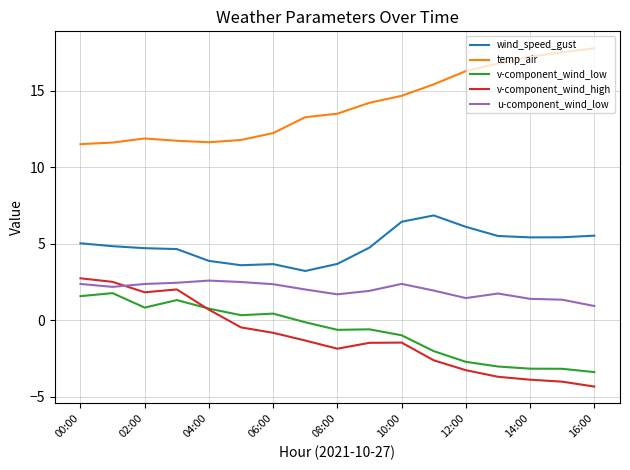

Which series has the largest total across all categories?

temp_air